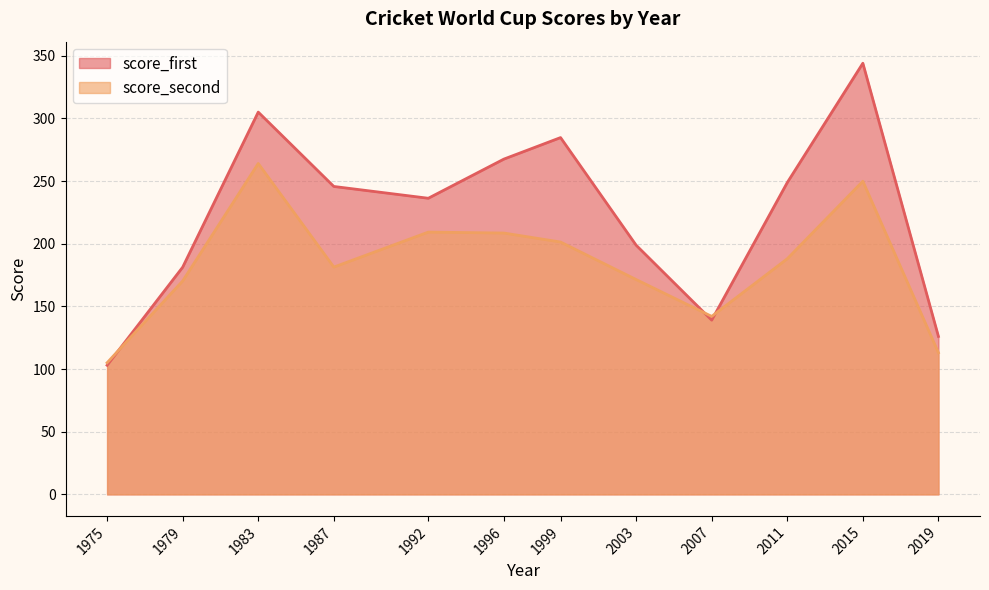

How many intersections are there between score_first and score_second?

3